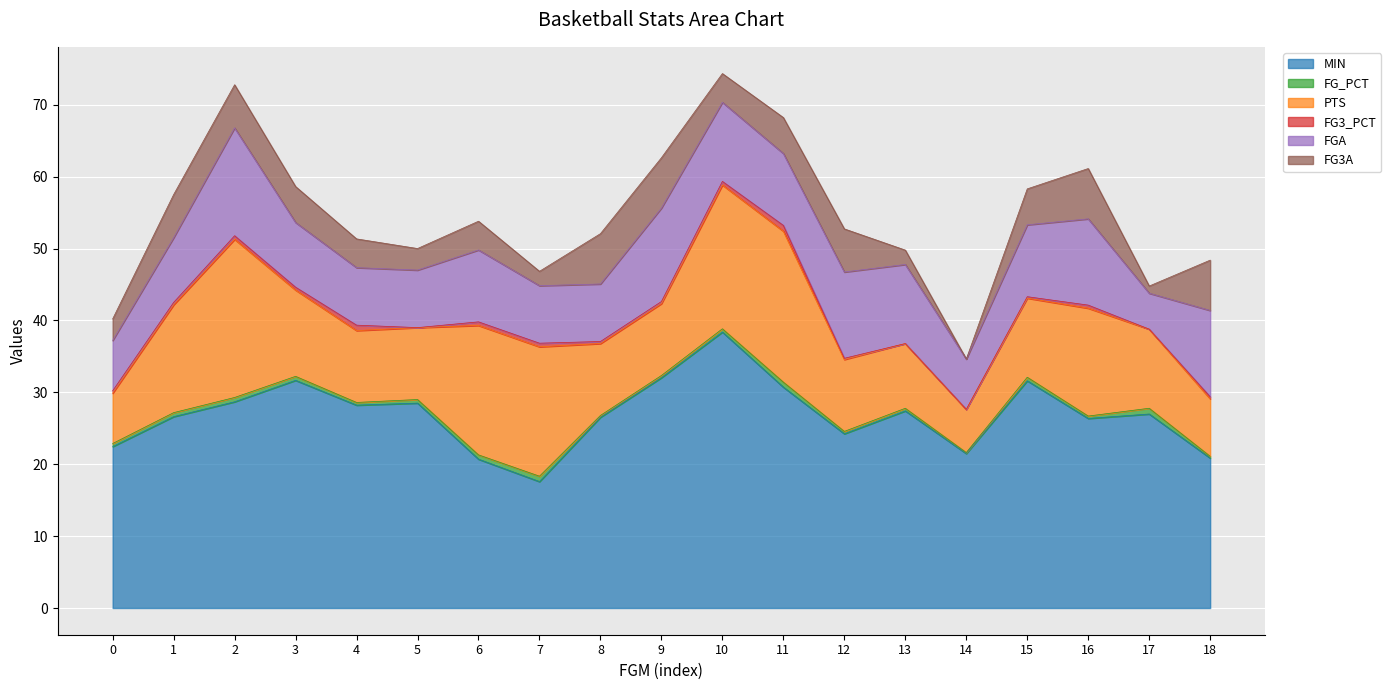

Reading left to right, what are all the values shown in this chart?

MIN: 22.4	26.6	28.7	31.7	28.2	28.5	20.7	17.6	26.5	32.0	38.4	30.7	24.2	27.4	21.5	31.6	26.4	27.0	20.9
FG_PCT: 0.4	0.6	0.6	0.6	0.4	0.5	0.6	0.8	0.2	0.3	0.5	0.7	0.3	0.4	0.1	0.5	0.3	0.8	0.2
PTS: 7.0	15.0	22.0	12.0	10.0	10.0	18.0	18.0	10.0	10.0	20.0	21.0	10.0	9.0	6.0	11.0	15.0	11.0	8.0
FG3_PCT: 0.3	0.3	0.5	0.4	0.8	0.0	0.5	0.5	0.3	0.3	0.5	0.8	0.2	0.0	0.0	0.2	0.4	0.0	0.3
FGA: 7.0	9.0	15.0	9.0	8.0	8.0	10.0	8.0	8.0	13.0	11.0	10.0	12.0	11.0	7.0	10.0	12.0	5.0	12.0
FG3A: 3.0	6.0	6.0	5.0	4.0	3.0	4.0	2.0	7.0	7.0	4.0	5.0	6.0	2.0	0.0	5.0	7.0	1.0	7.0